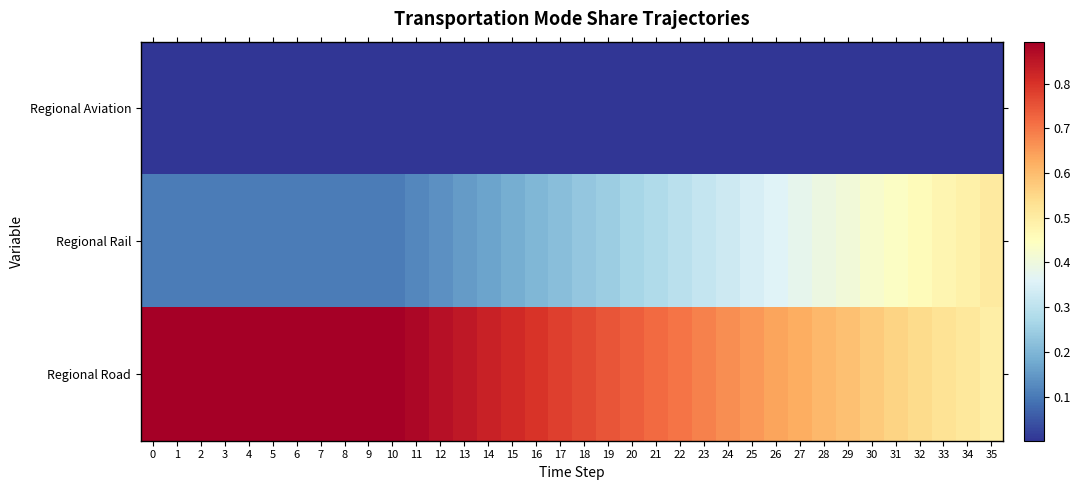

At which category does the chart reach its minimum across all series?

35